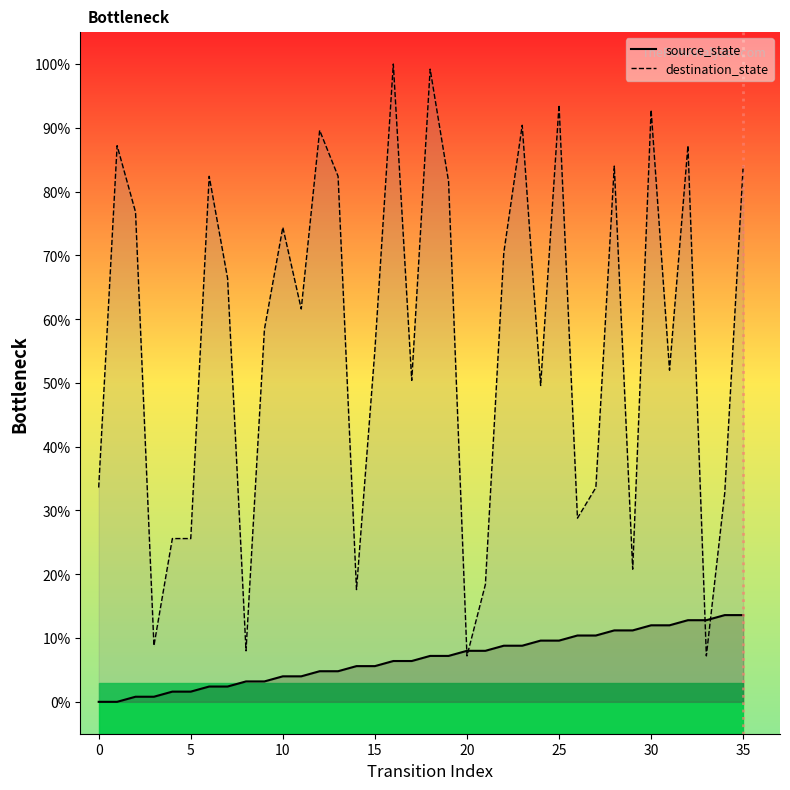

How many intersections are there between destination_state and source_state?

4